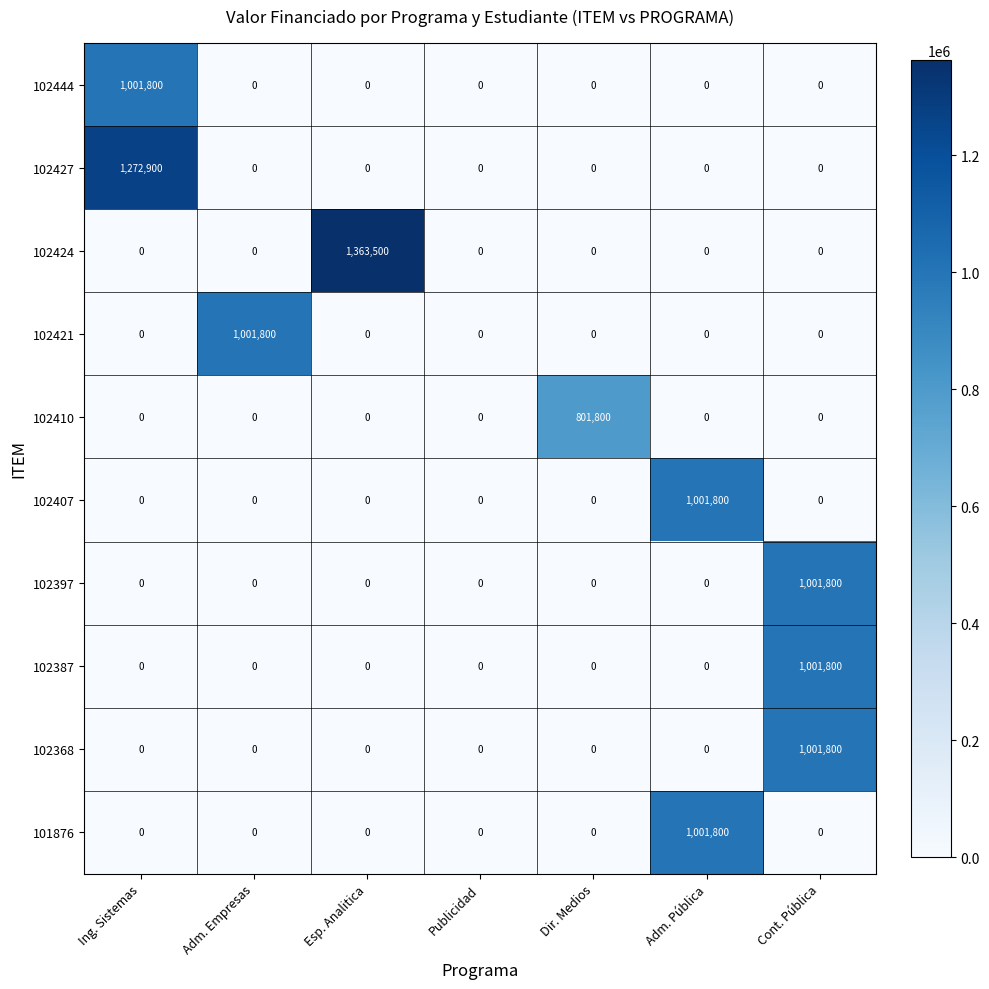

Which series has the largest total across all categories?

102424